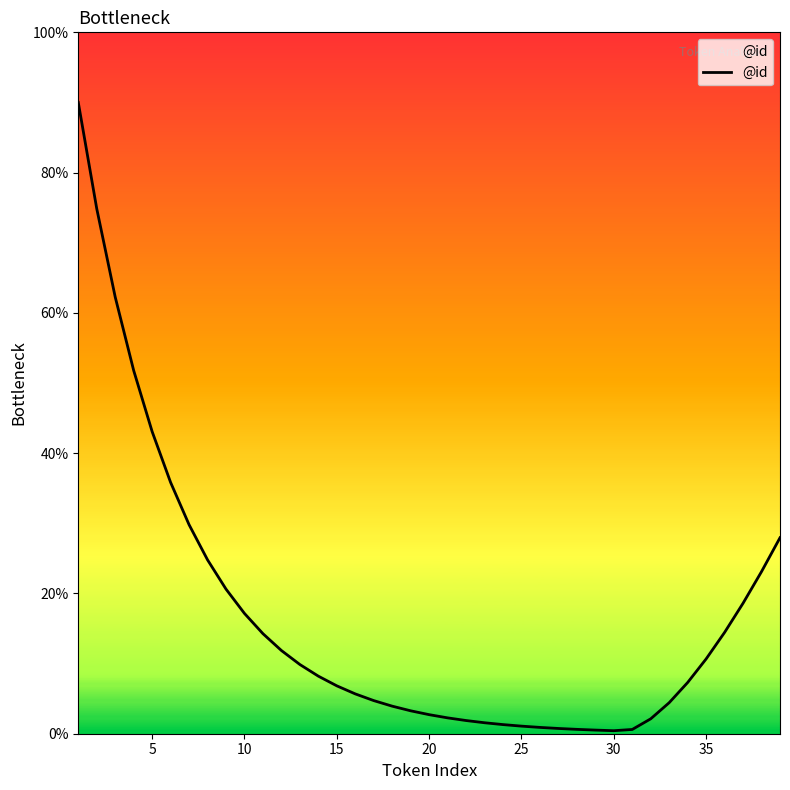

What is the difference between the maximum and minimum values?

89.6